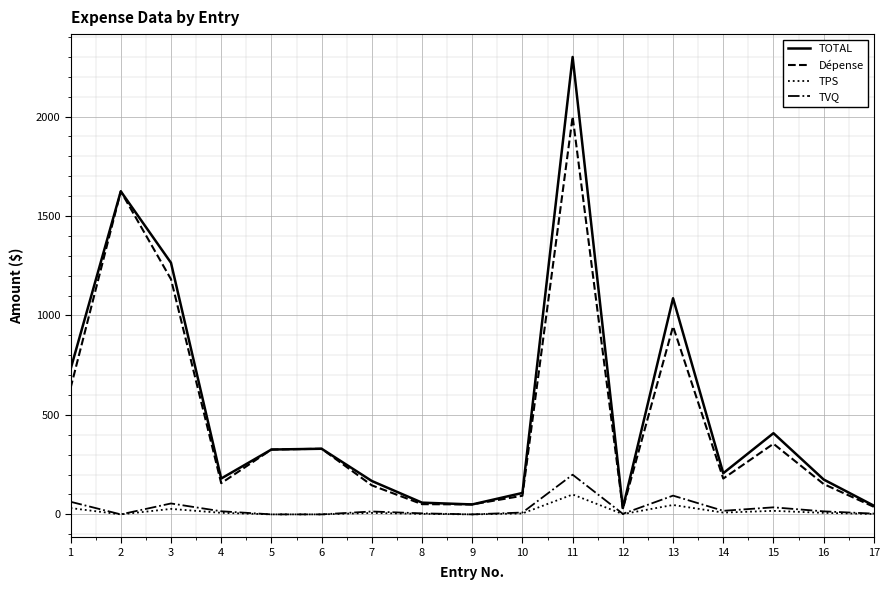

What is the maximum value for Dépense?

2000.0